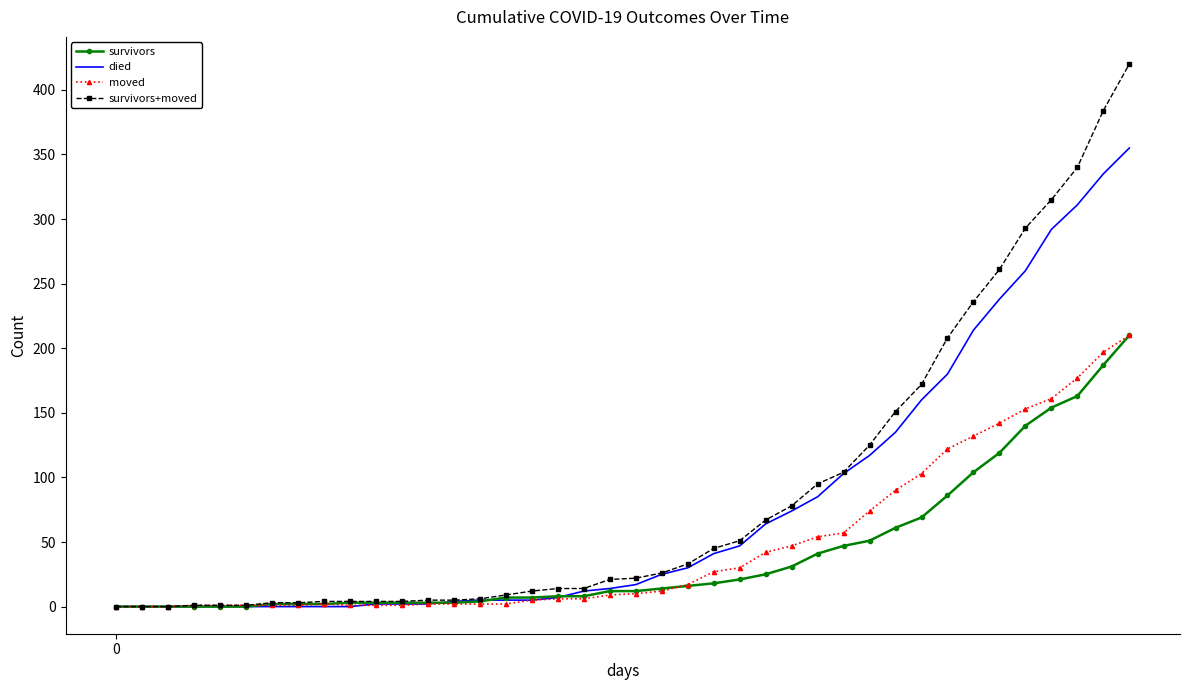

What is the maximum value for survivors?

210